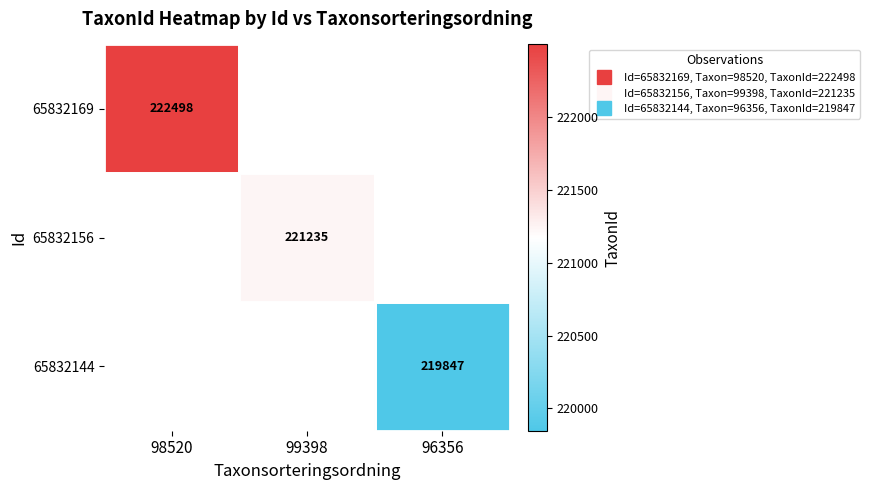

Which category has the lowest value in the 65832169 series?

98520